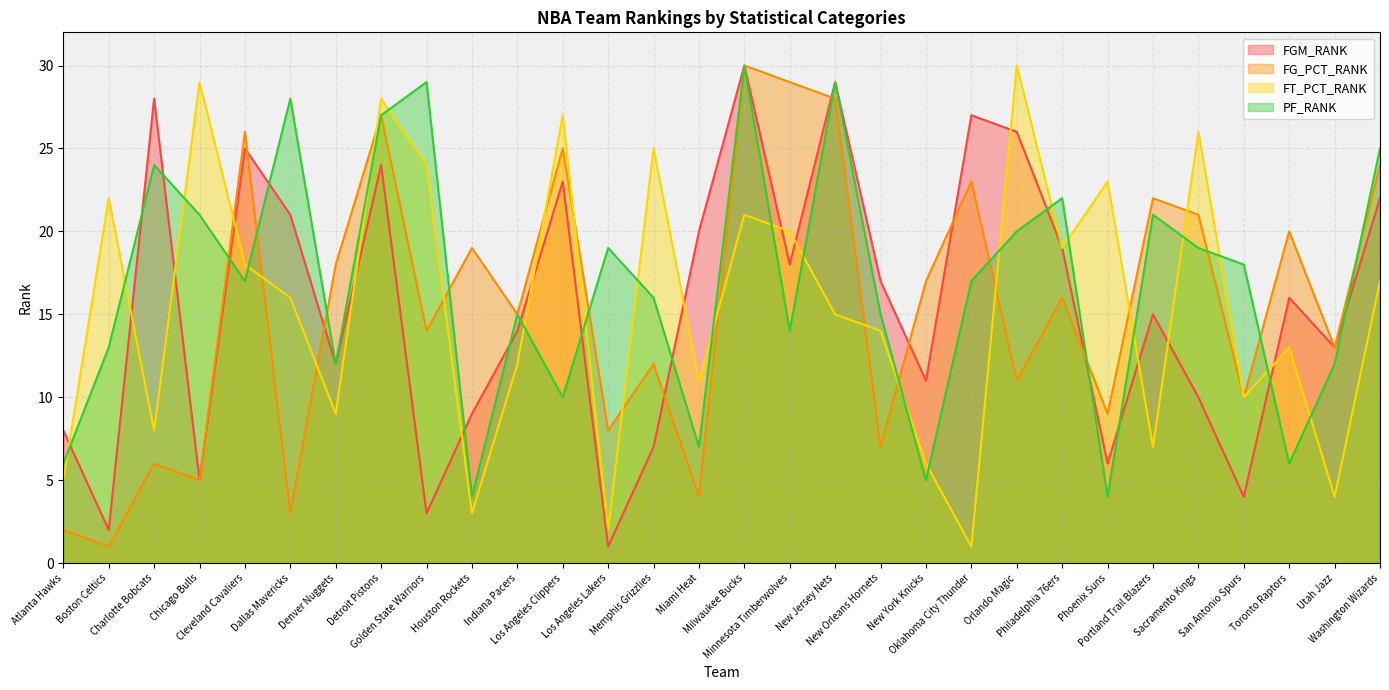

The value of PF_RANK at Houston Rockets is 7. True or false?

False